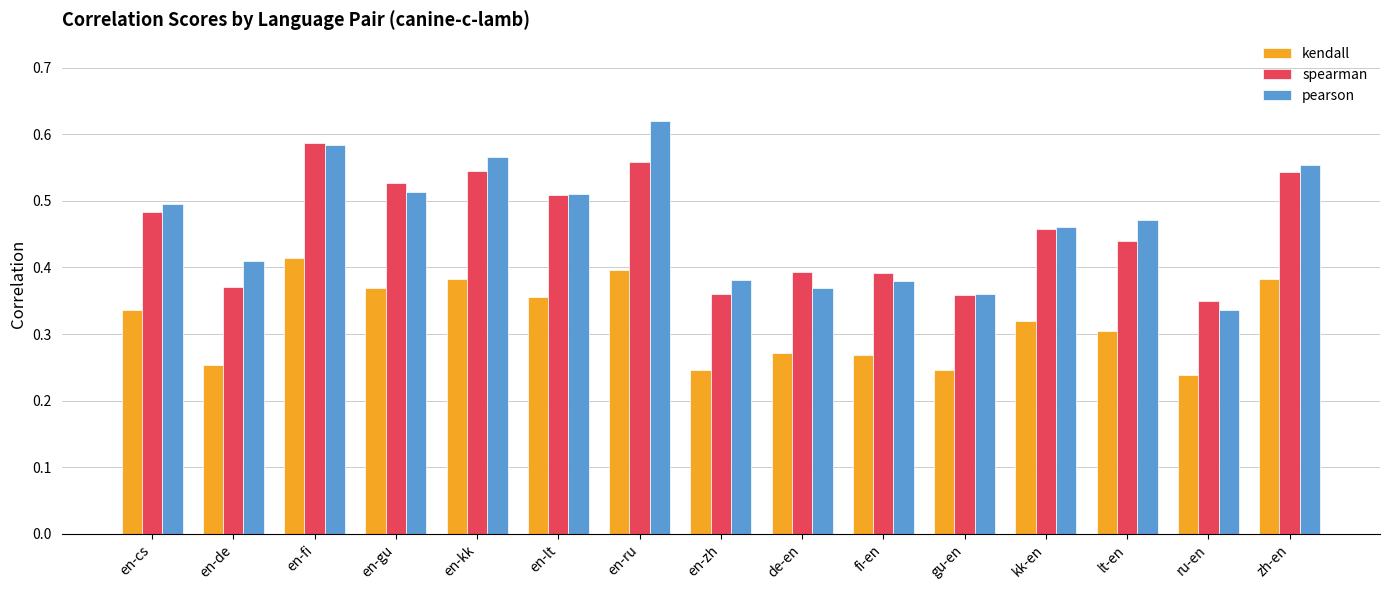

List the series in order of their peak value, highest first.

pearson, spearman, kendall